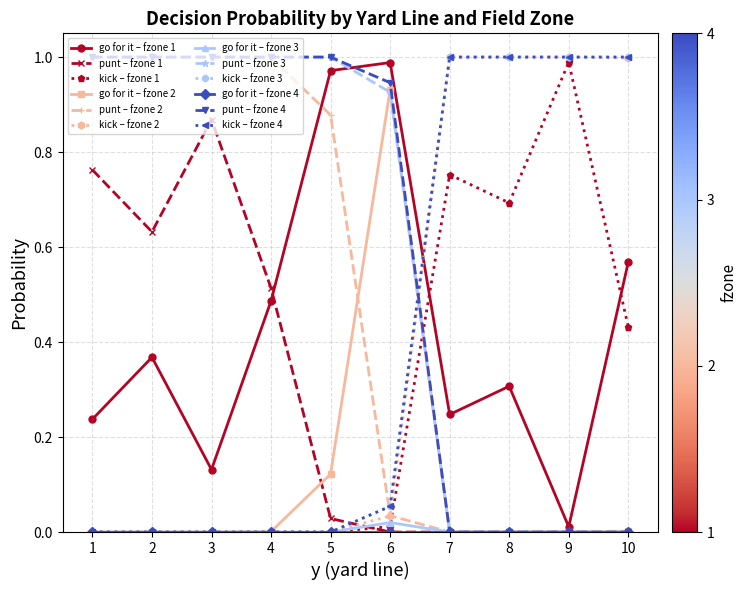

Is this an area chart (filled region under the line)?

No